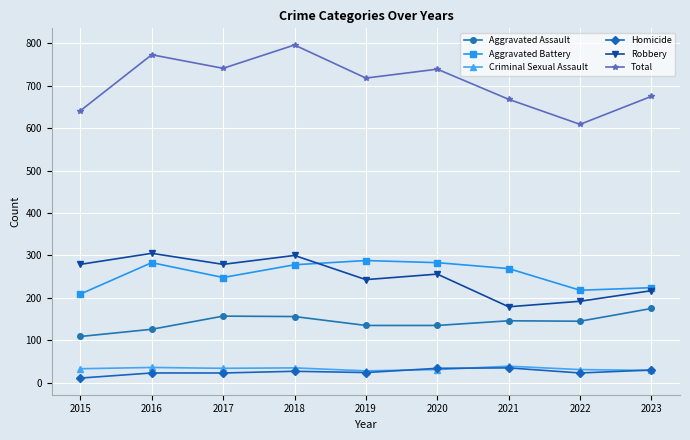

What is the maximum value shown in the chart?

796